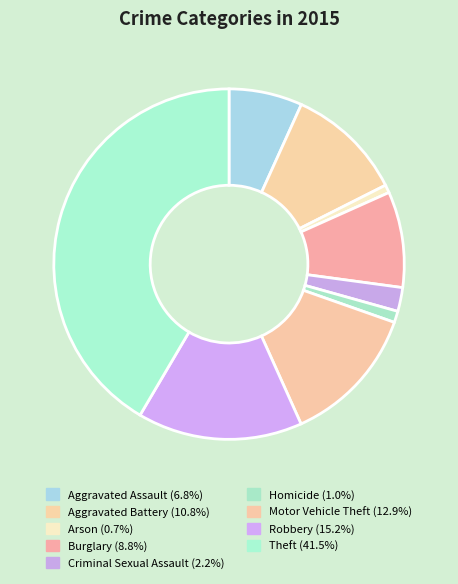

Which category has the biggest portion of the pie?

Theft